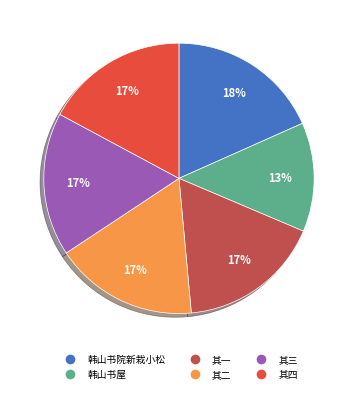

Is there any slice that represents more than half of the pie?

No